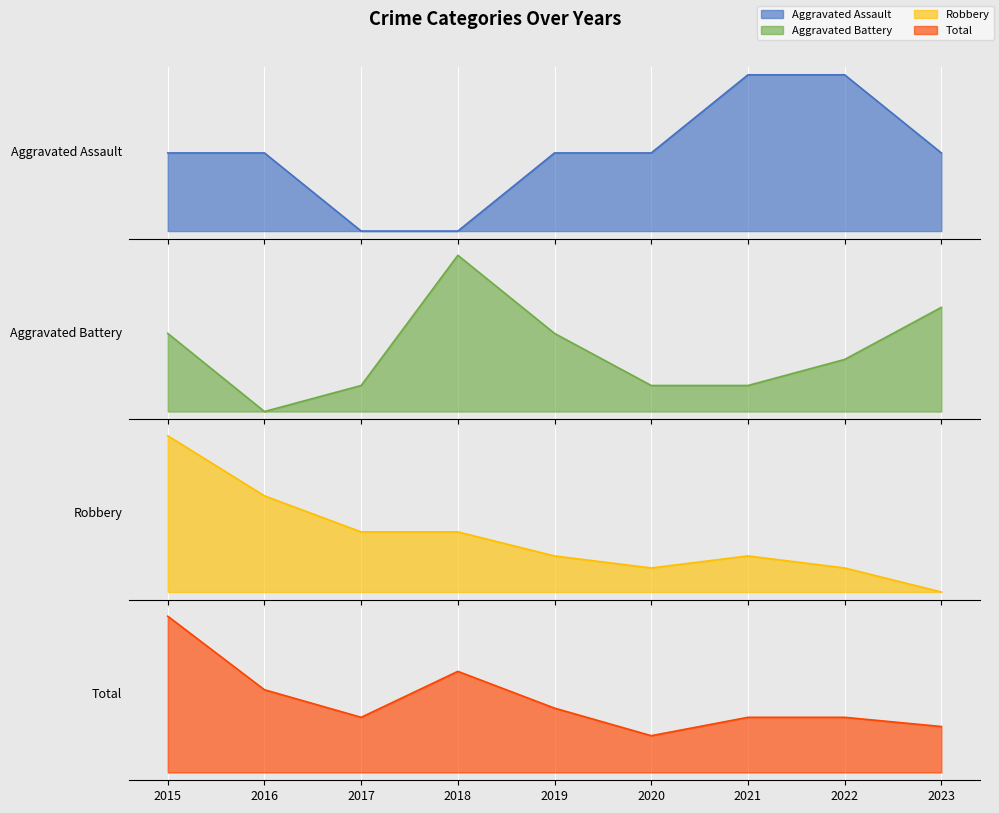

At which label does Aggravated Battery first exceed 2?

2015